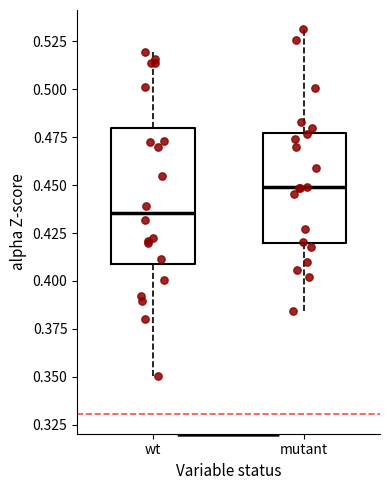

Which box's median line is the lowest?

wt